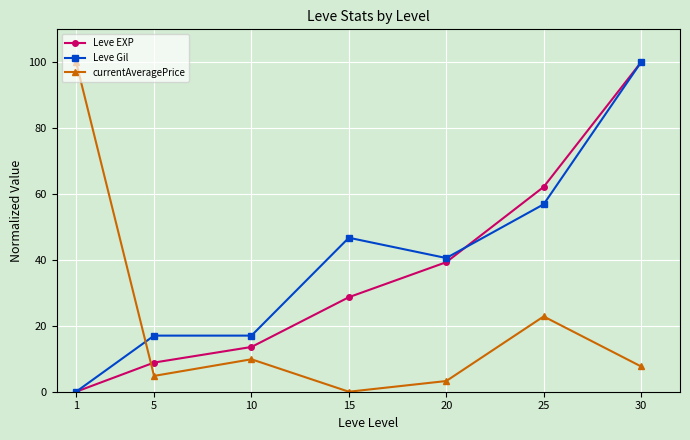

At which category is the sum across all series the highest?

30